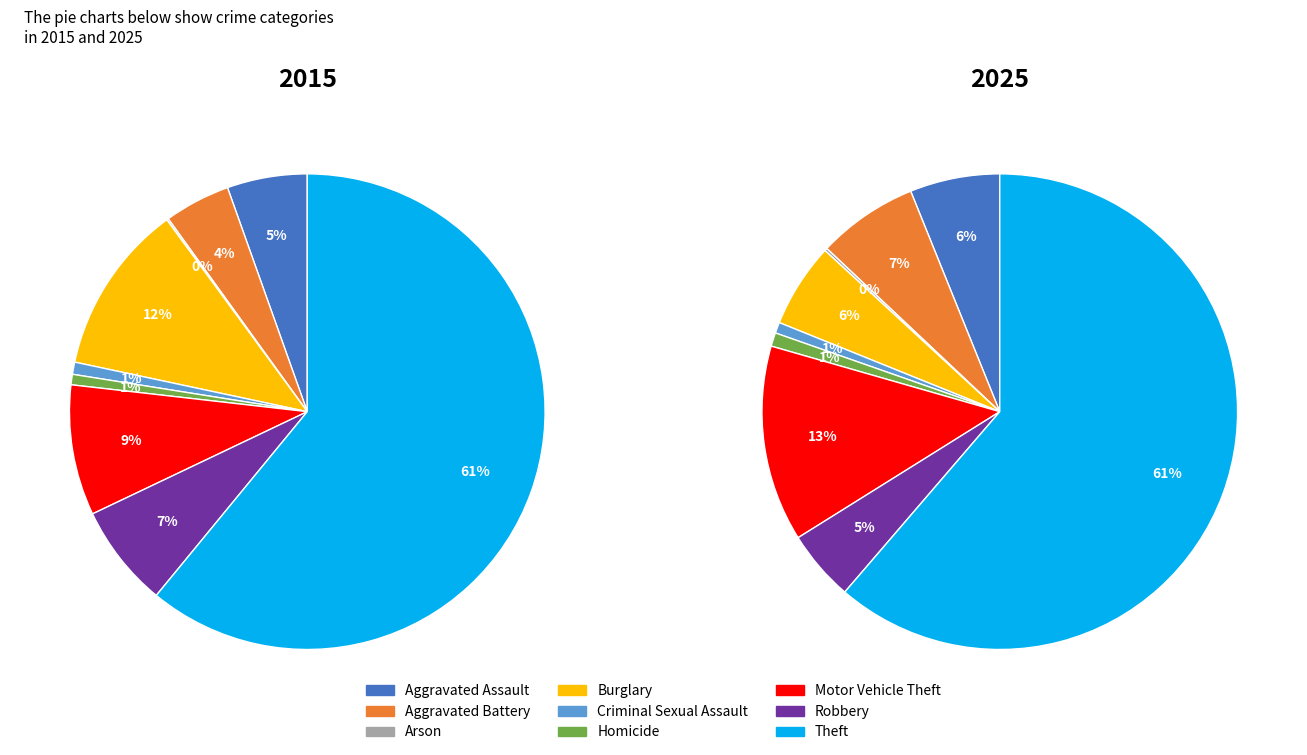

Is it true that Robbery is 5% of the pie?

True